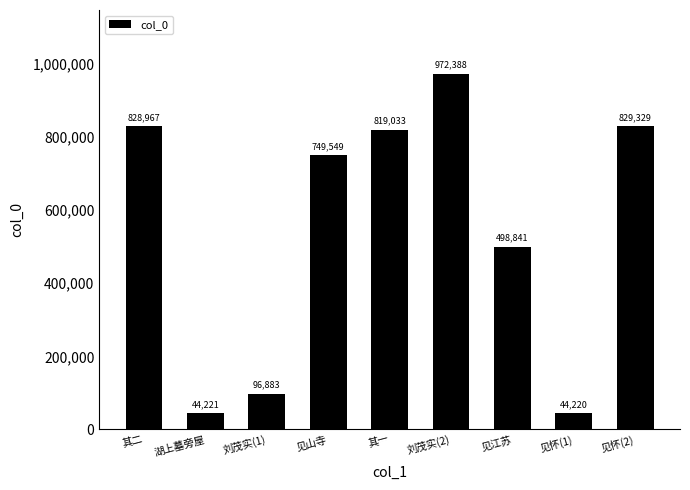

Reading right to left, what are all the values shown in this chart?

见怀(2)=829329	见怀(1)=44220	见江苏=498841	刘茂实(2)=972388	其一=819033	见山寺=749549	刘茂实(1)=96883	湖上墓旁屋=44221	其二=828967